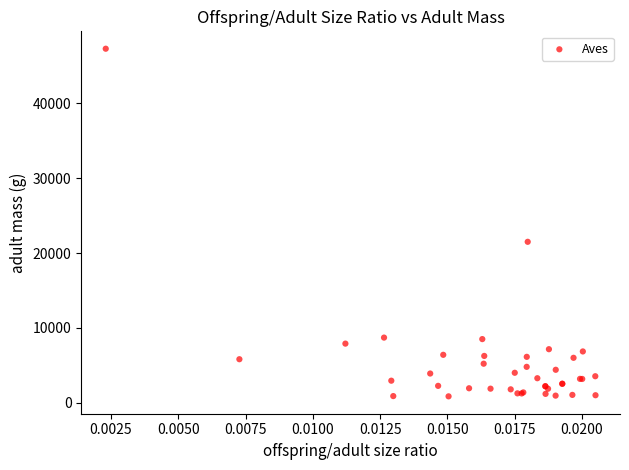

What Y value in the scatter plot is closest to 24075?

21500.0